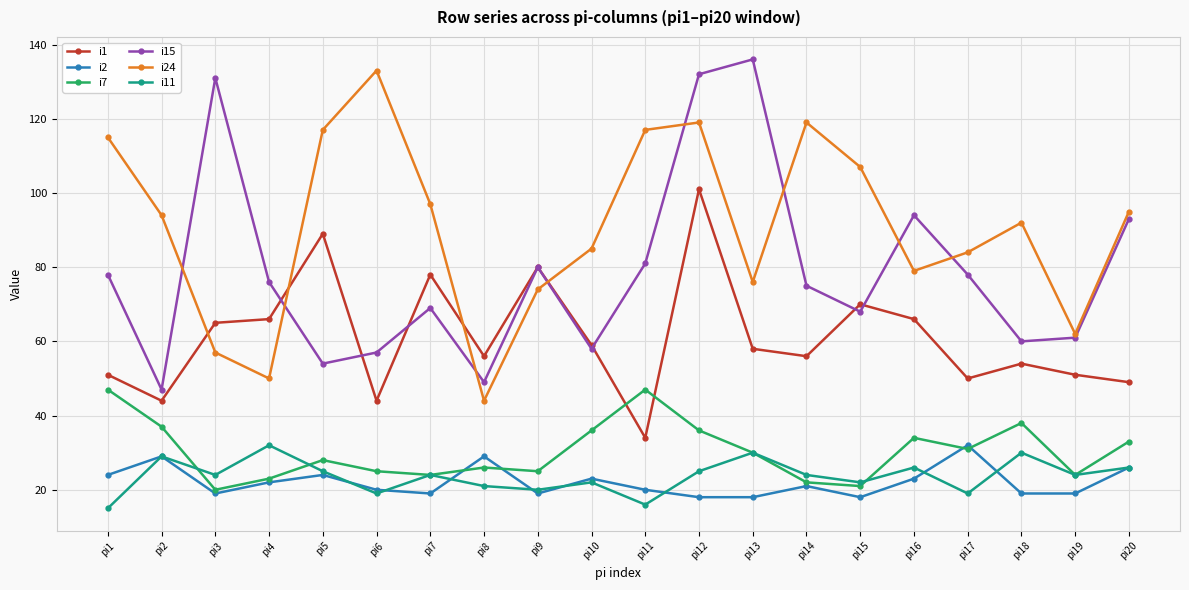

Where is the first local minimum for i2?

pi3